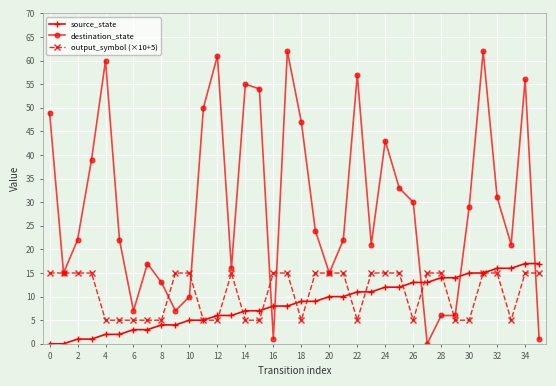

Which series has the largest range (max minus min)?

destination_state